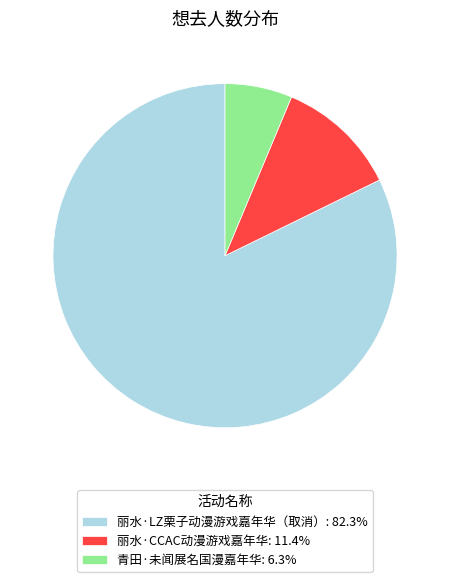

Combined, do 丽水·LZ栗子动漫游戏嘉年华（取消）: 82.3% and 青田·未闻展名国漫嘉年华: 6.3% account for over 50%?

Yes